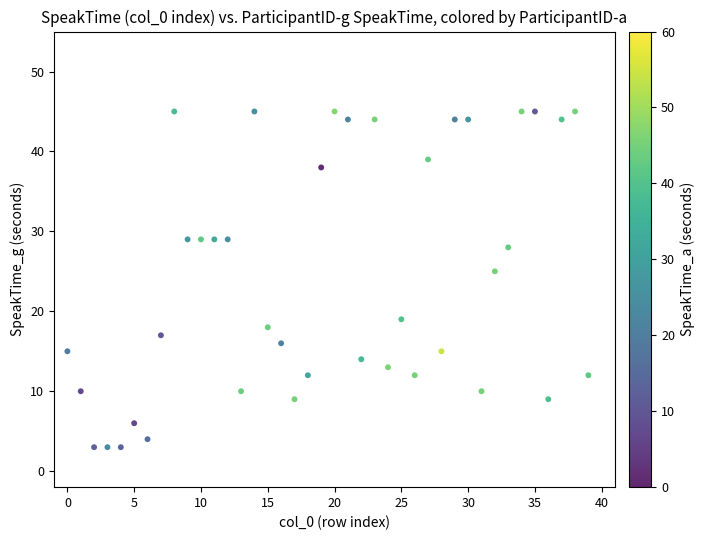

What Y value in the scatter plot is closest to 24?

25